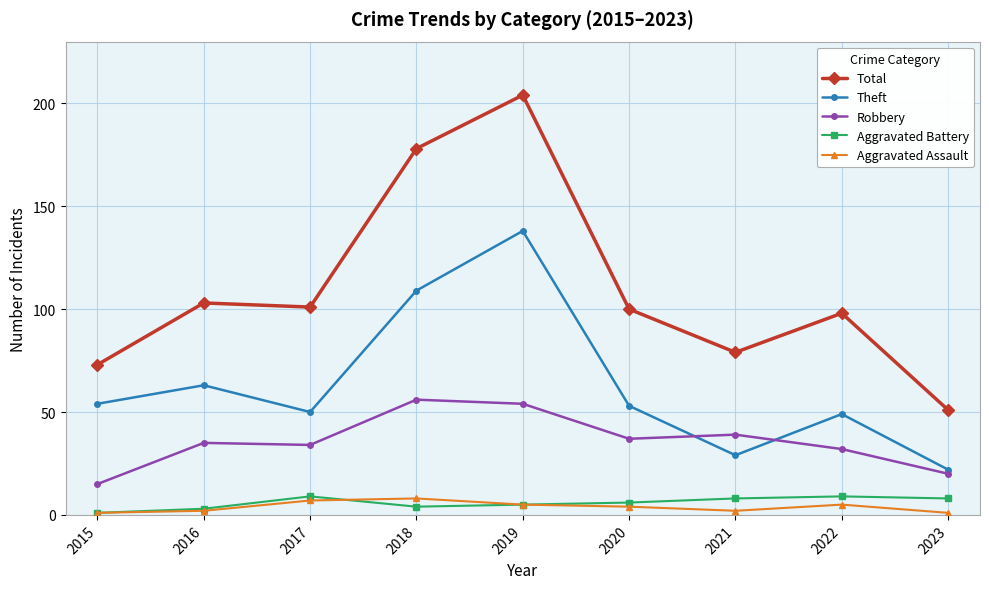

How many values in the Aggravated Battery series are below 6?

4